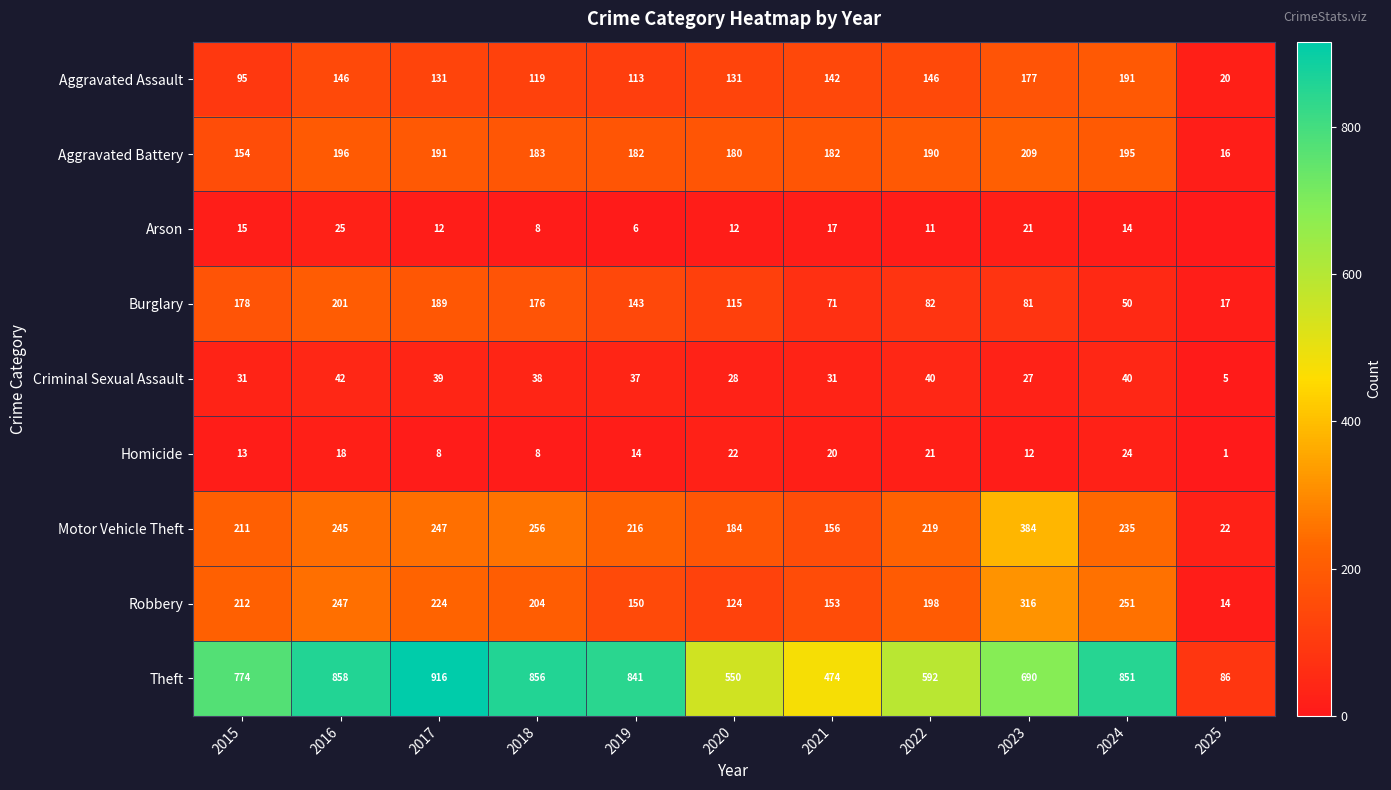

What value does the Burglary series have at 2017?

189